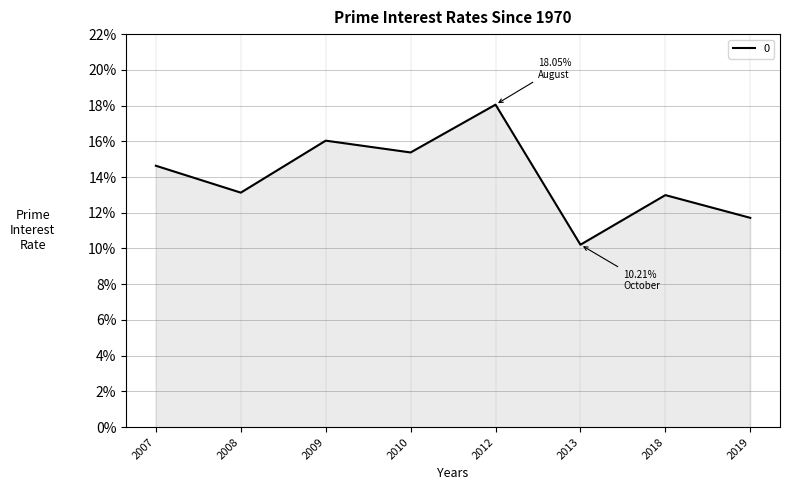

What is the average value?

14.0